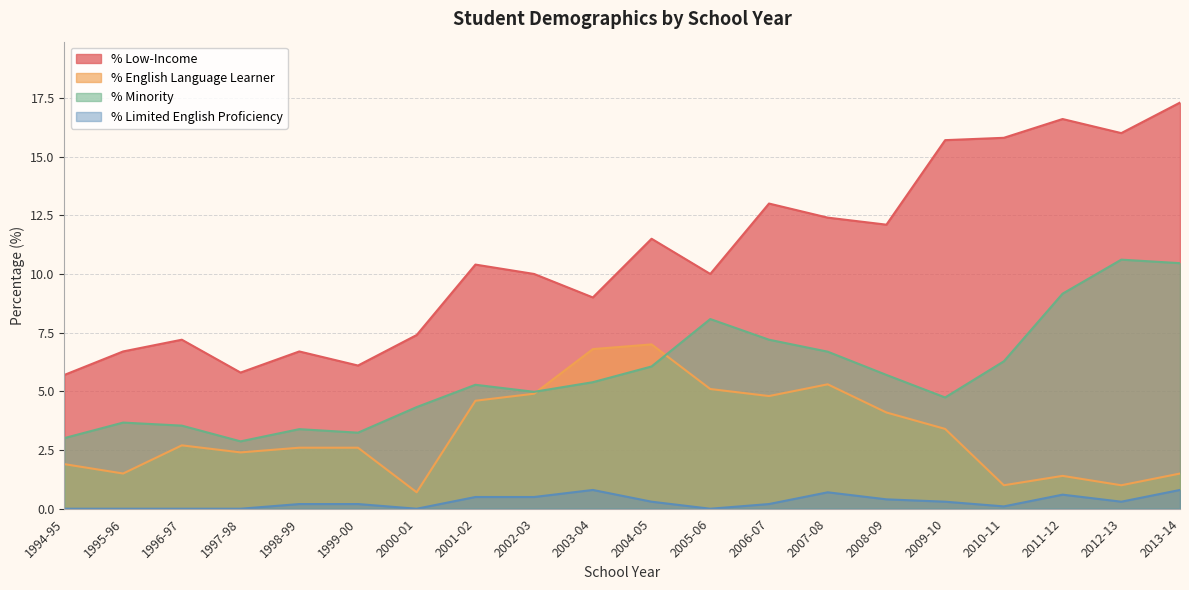

What is the label of the 6th point from the right?

2008-09